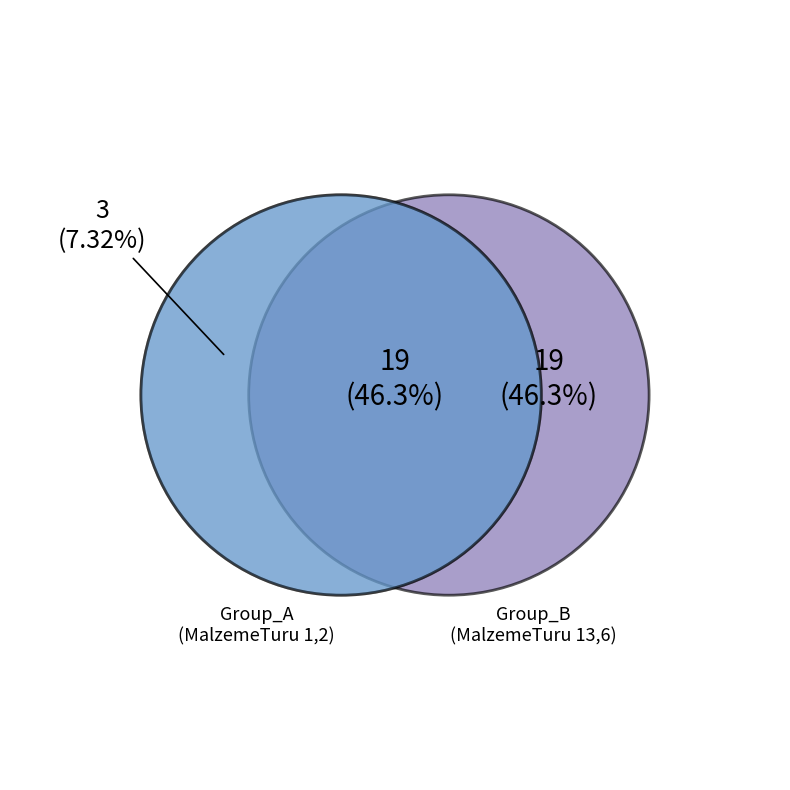

Is there any slice that represents more than half of the pie?

No